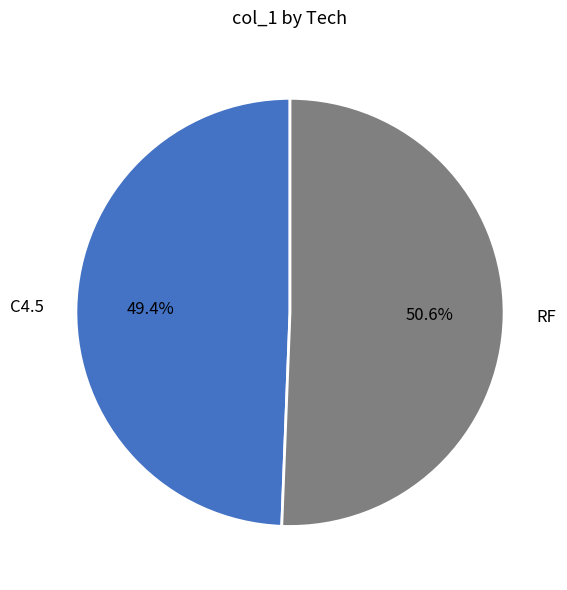

How many segments does this pie chart have?

2